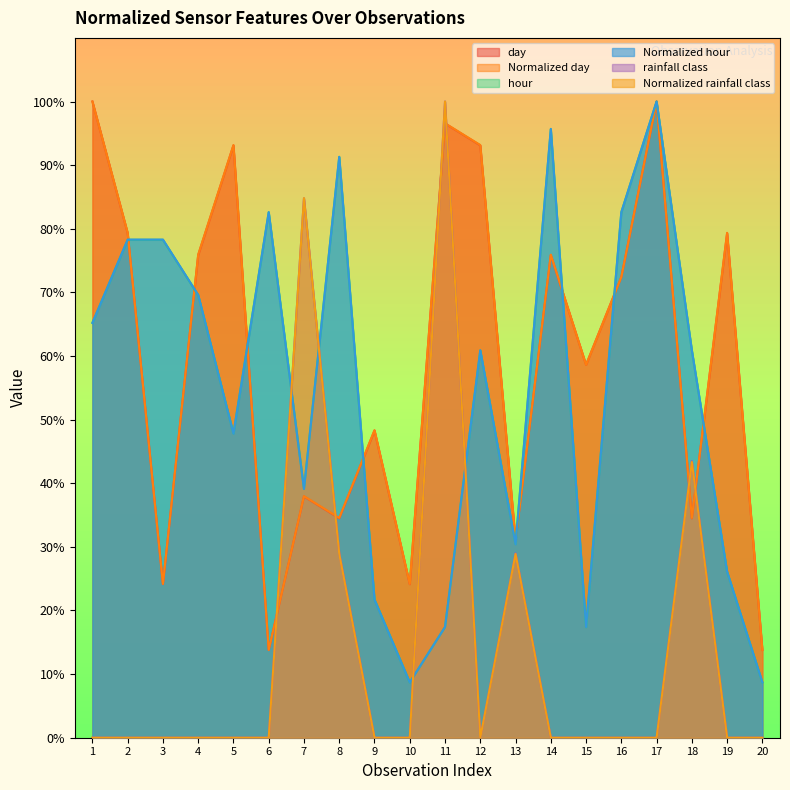

What is the total value across all series at 6?

1.9